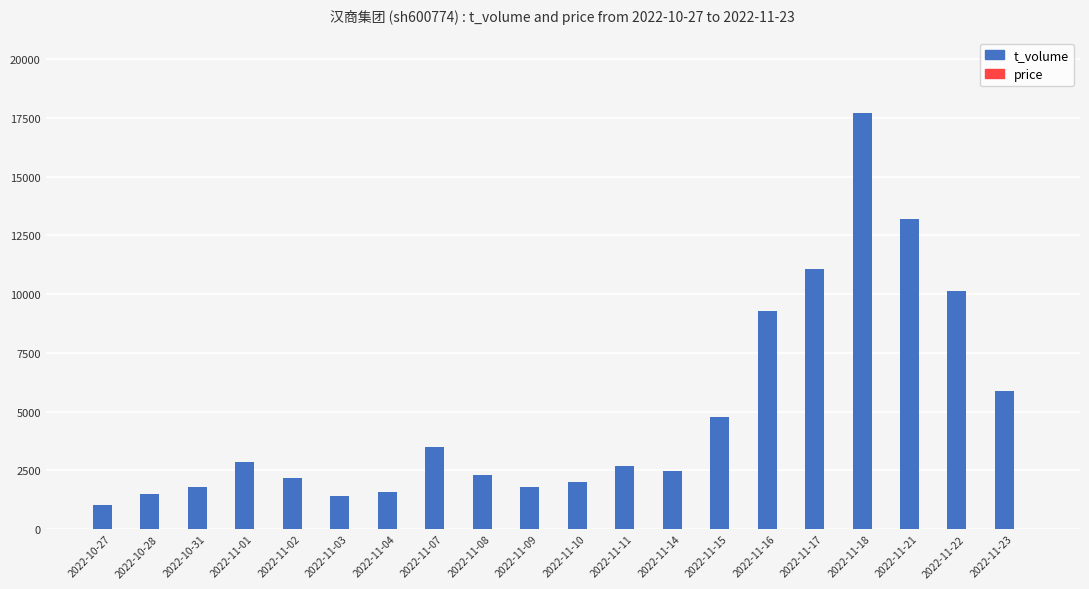

At which category is the sum across all series the highest?

2022-11-18